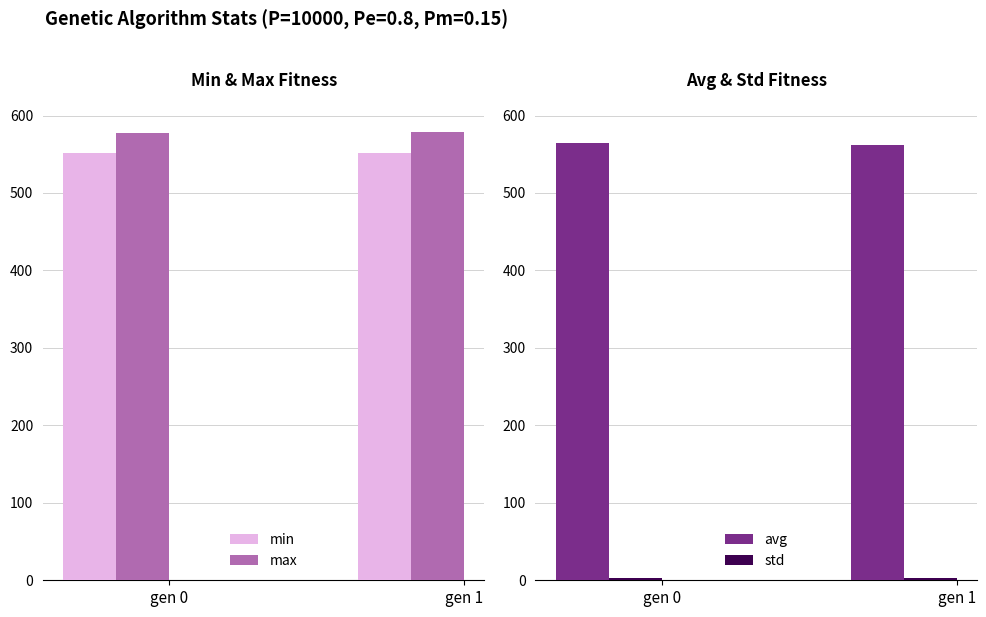

At which label is avg closest to 563?

gen 1